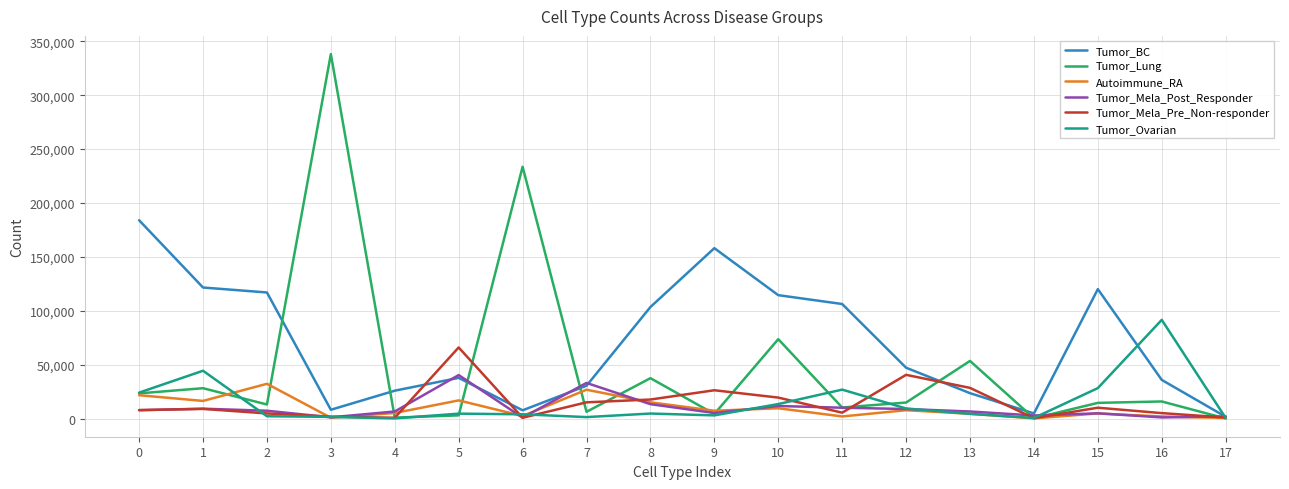

At which category is the sum across all series the highest?

3